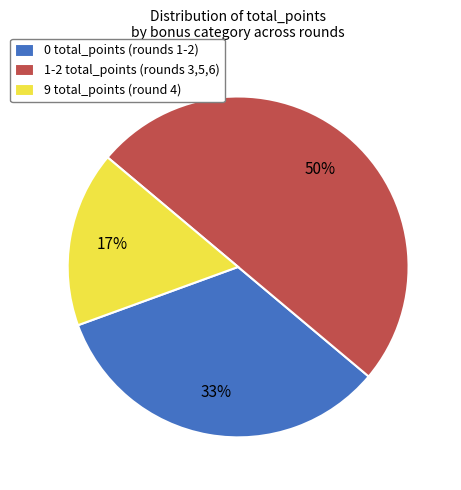

Does 9 total_points (round 4) represent more than half of the total?

No